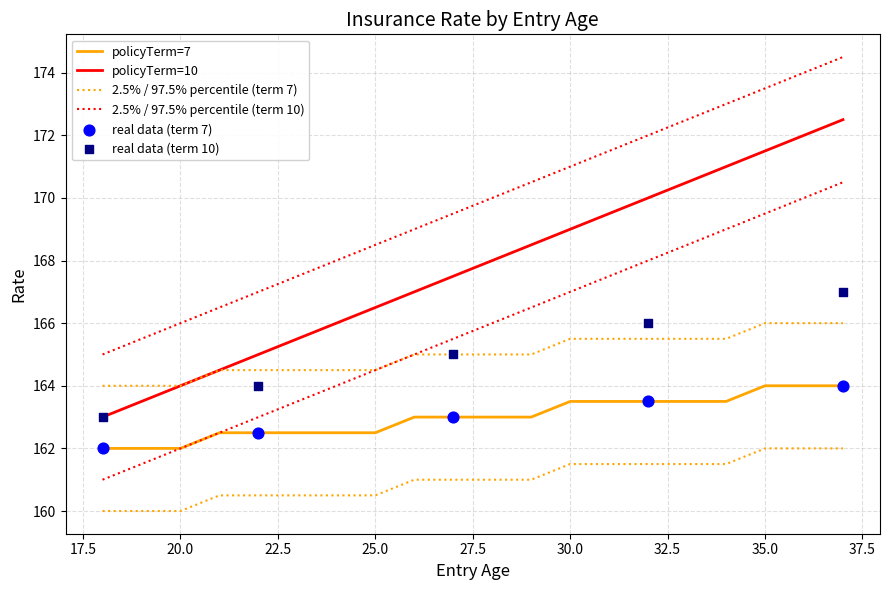

Which series contains the highest Y value?

policyTerm=10_upper